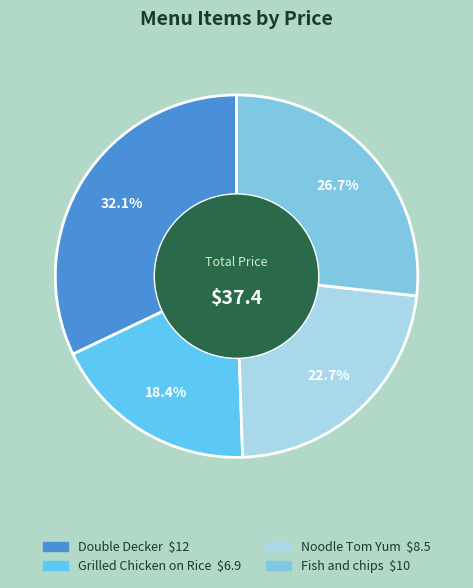

Rank the categories by value from highest to lowest.

Double Decker, Fish and chips, Noodle Tom Yum, Grilled Chicken on Rice